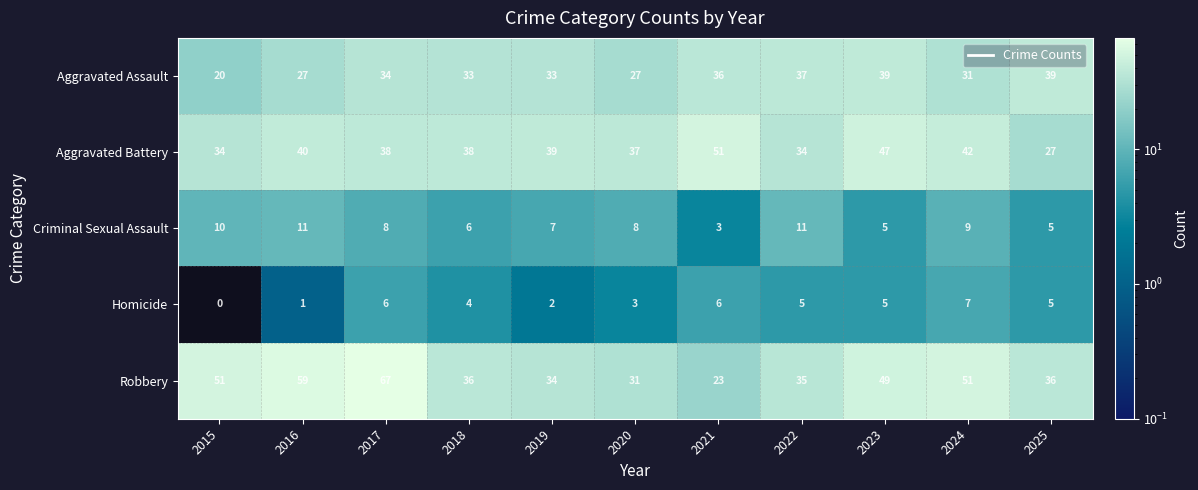

Which category has the lowest value in the Homicide series?

2015